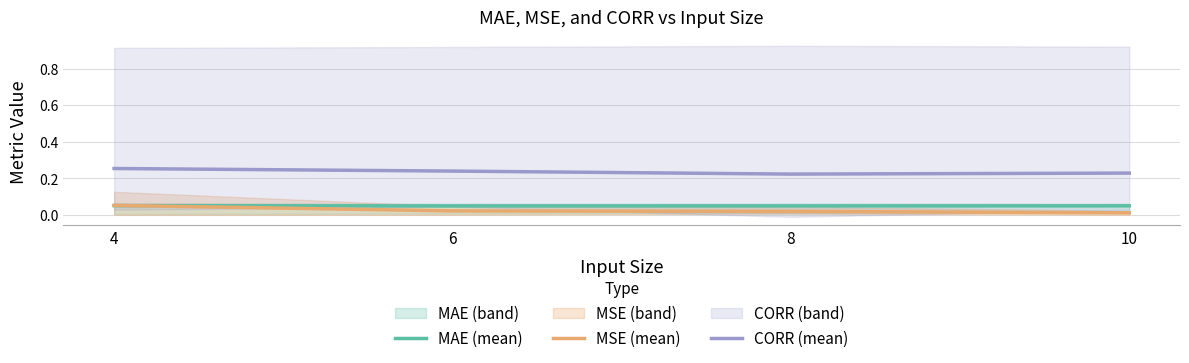

What are all the series names shown in the legend?

MAE (mean), MSE (mean), CORR (mean)